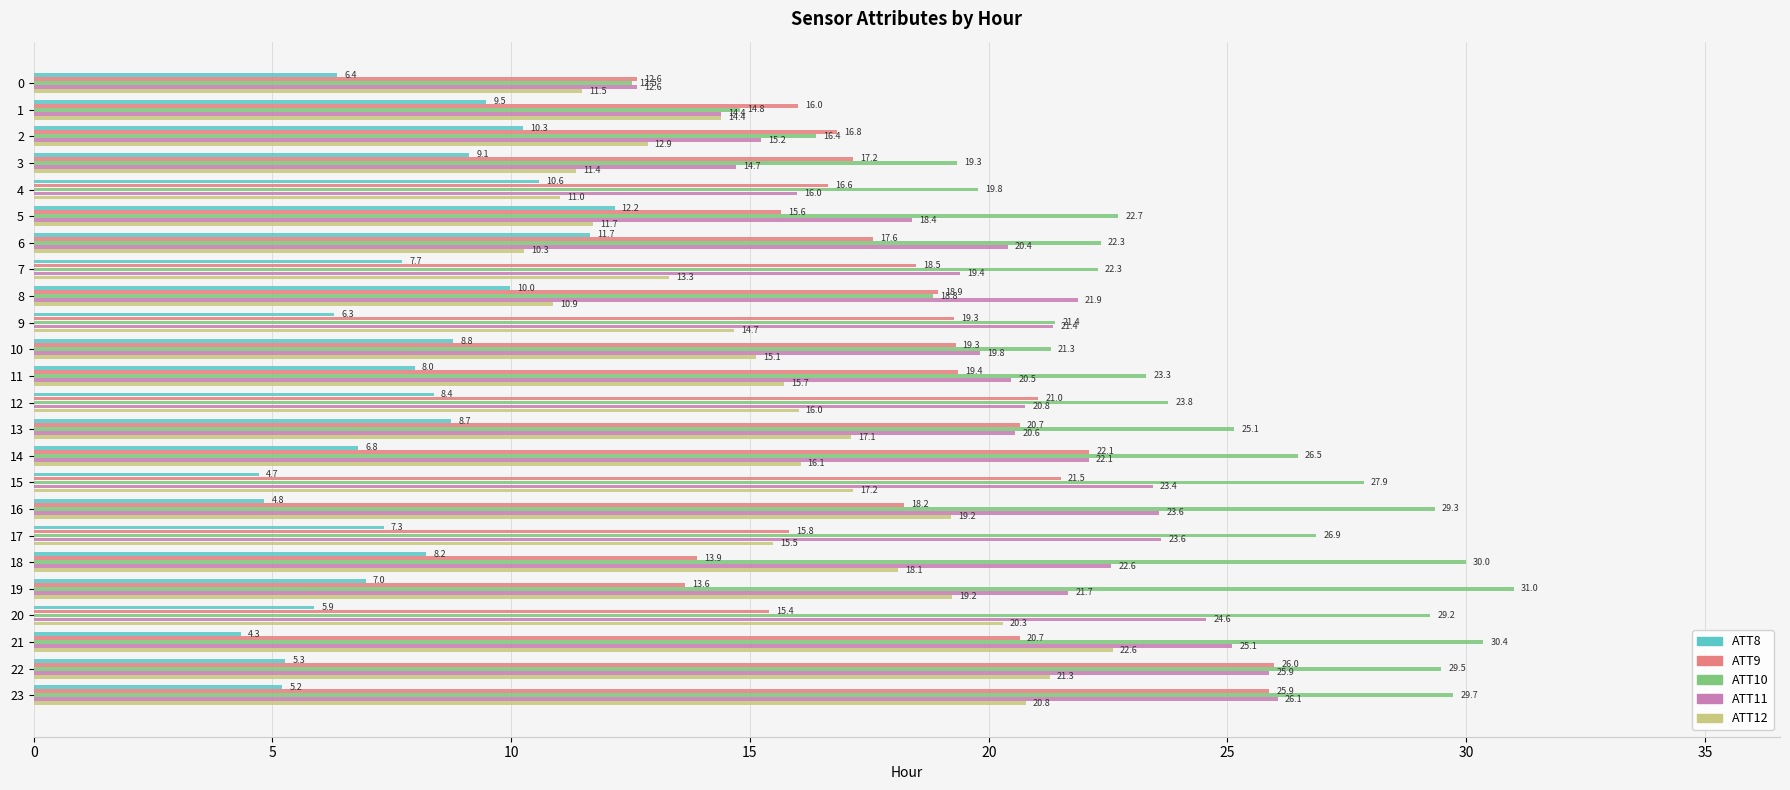

Read the ATT12 value at 16.

19.2